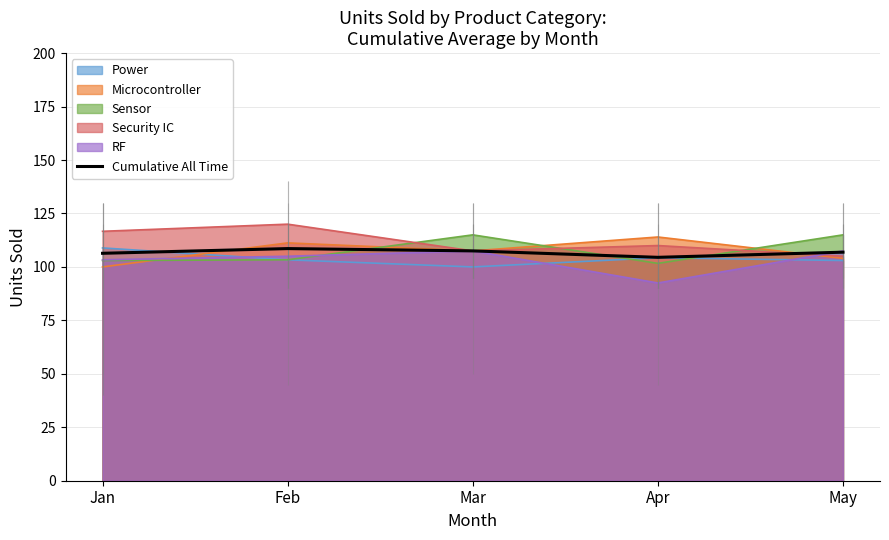

Reading left to right, transcribe all the data shown in this chart.

Jan=106.4	Feb=108.6	Mar=107.5	Apr=104.5	May=106.9